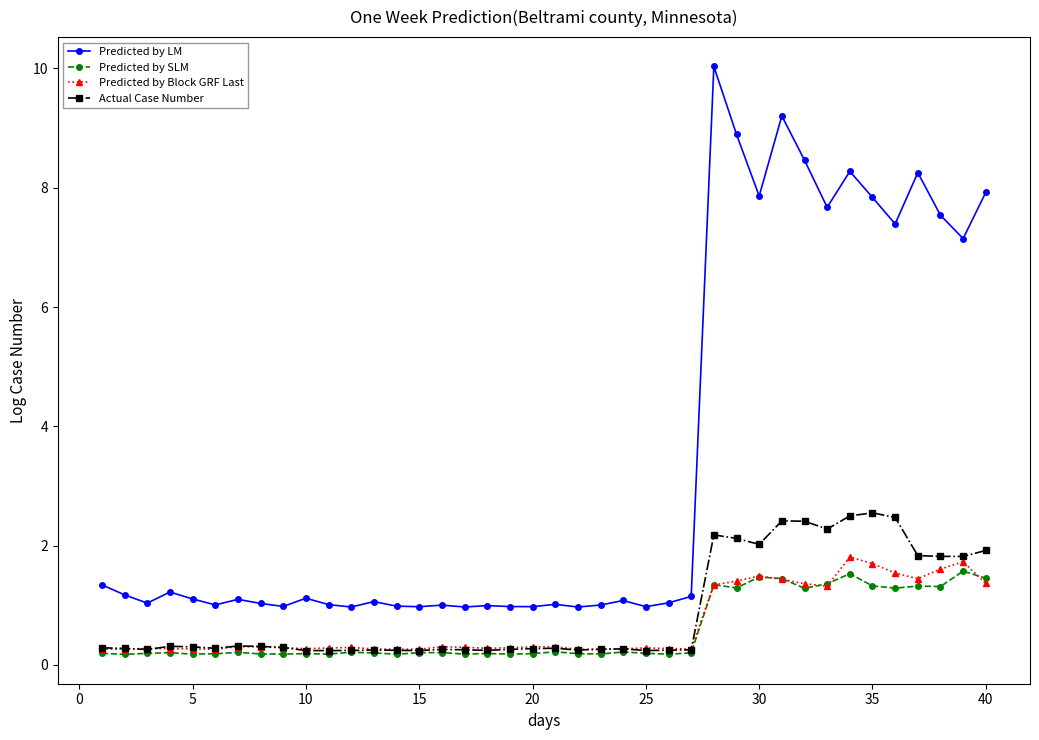

True or false: Predicted by LM and Actual Case Number cross at least once.

False